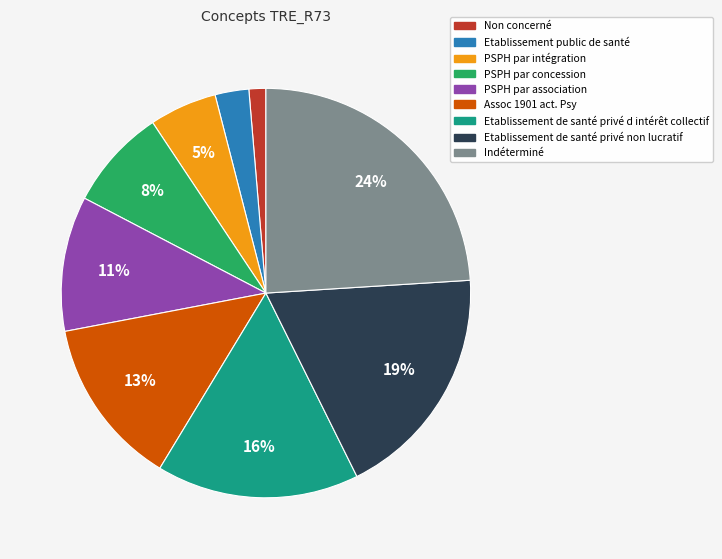

To the nearest percent, what is the average slice percentage?

11%